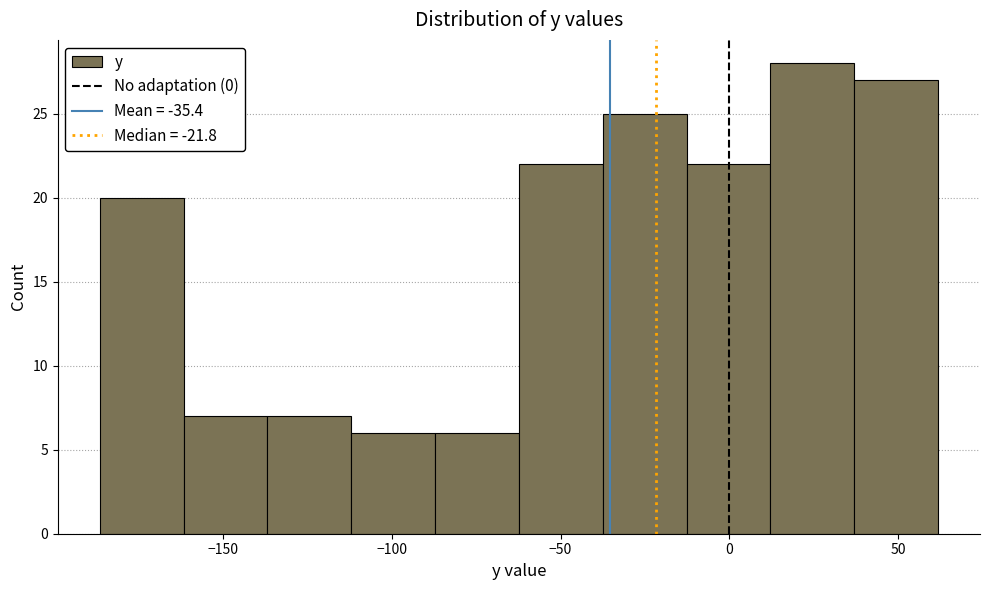

Reading left to right, list every bar in this chart as the range it spans on the x-axis followed by its height. Neither the bar edges nor the heights are printed on the chart, so give them approximately, as read against the axes.

-185 to -160: 20
-160 to -135: 7
-135 to -110: 7
-110 to -85: 6
-85 to -60: 6
-60 to -35: 22
-35 to -15: 25
-15 to 10: 22
10 to 35: 28
35 to 60: 27